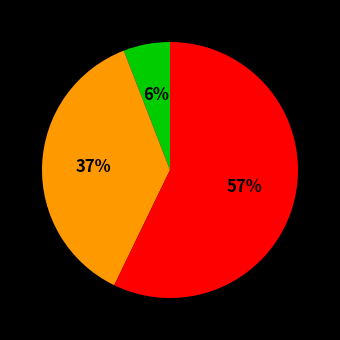

Is there any slice that represents more than half of the pie?

Yes